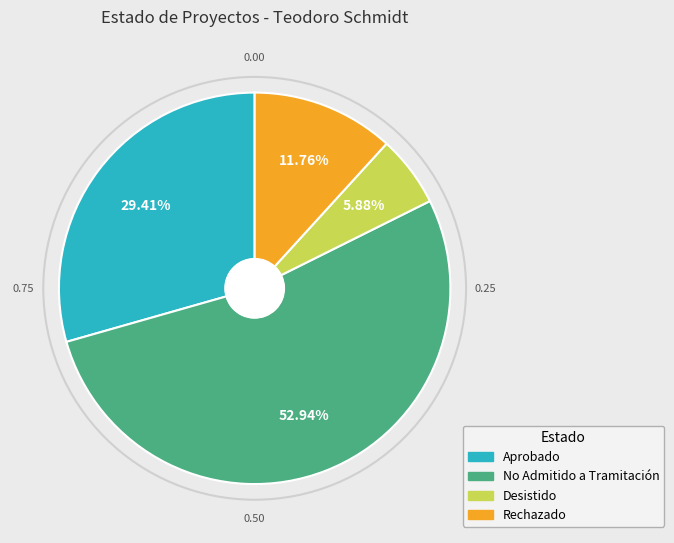

What is the majority slice?

No Admitido a Tramitación